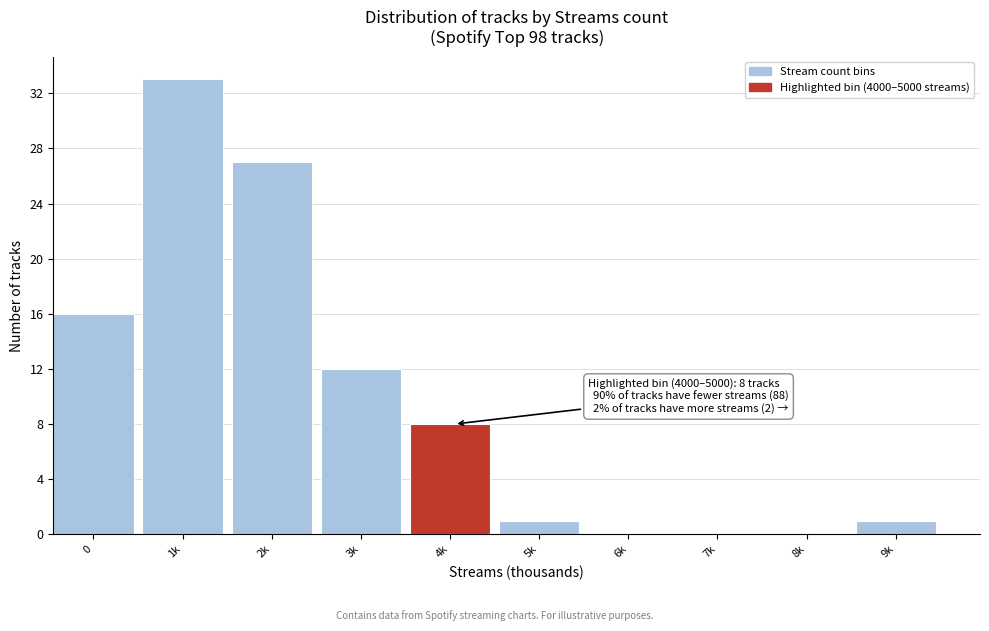

Reading left to right, transcribe all the data shown in this chart.

0=16	1k=33	2k=27	3k=12	4k=8	5k=1	6k=0	7k=0	8k=0	9k=1